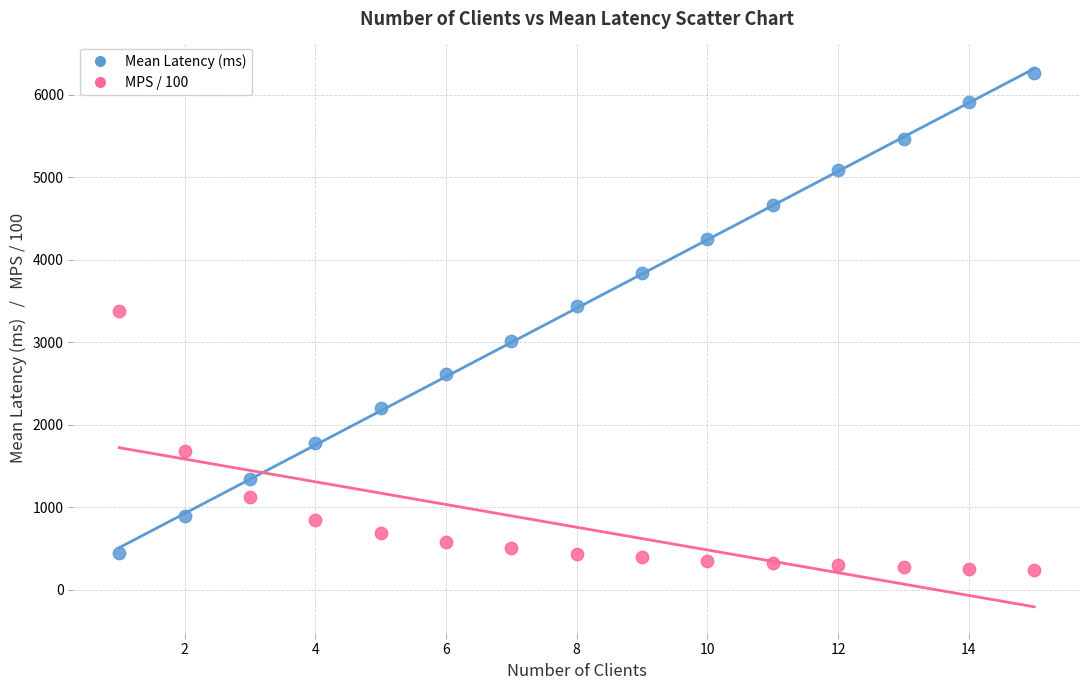

Across all data points, what is the range of Y values (max minus min)?

6020.7